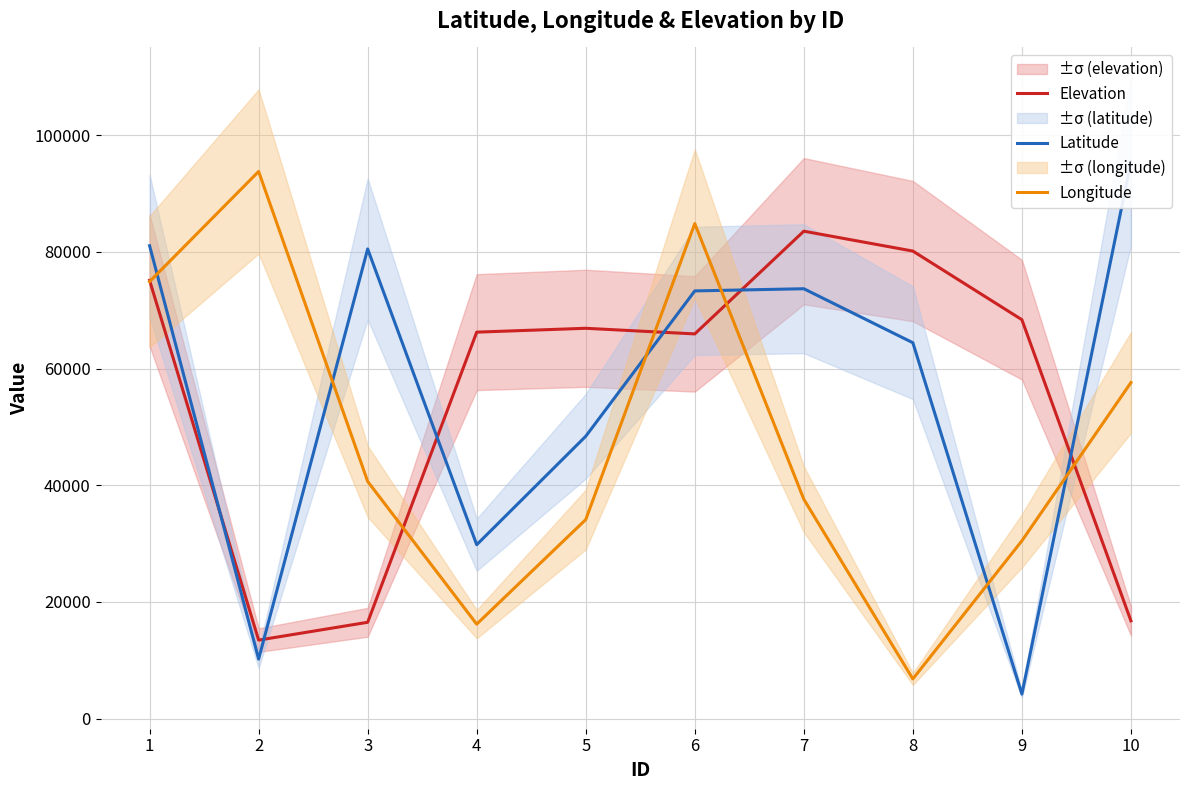

Is it true that Longitude equals 20346 at 10?

False